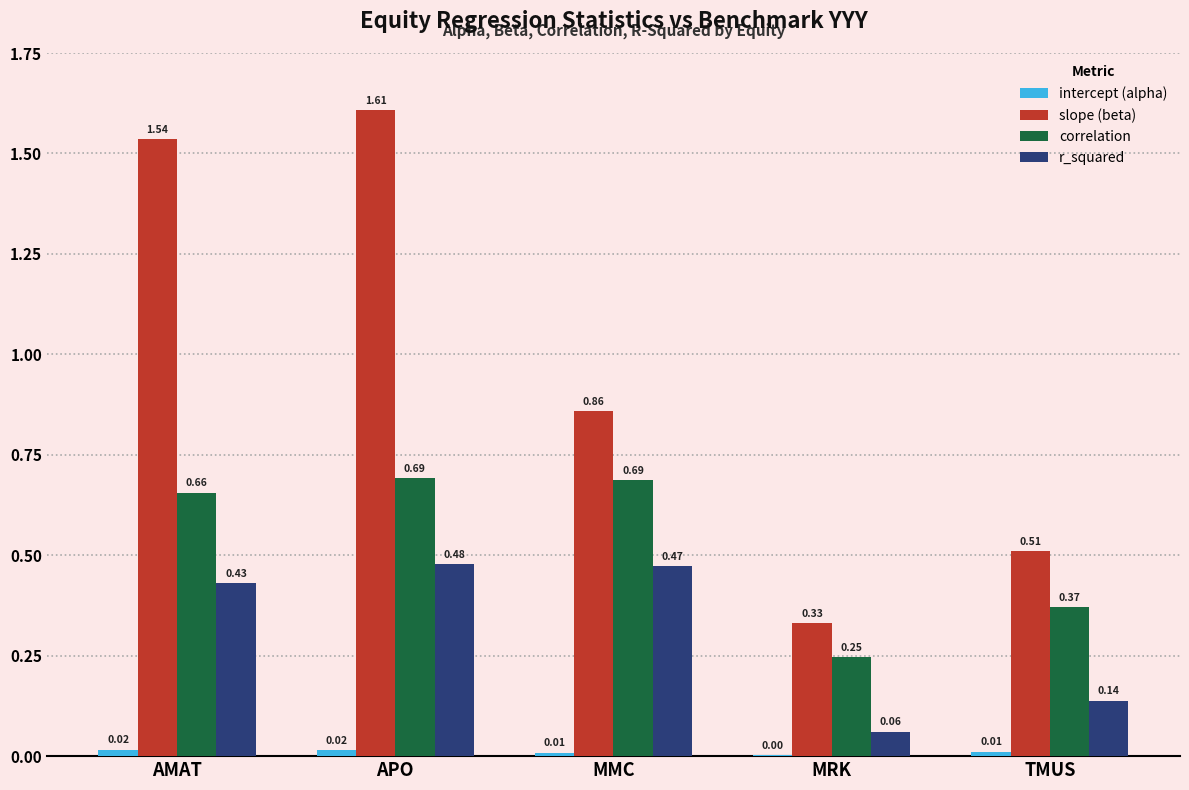

Which series has the largest range (max minus min)?

slope (beta)